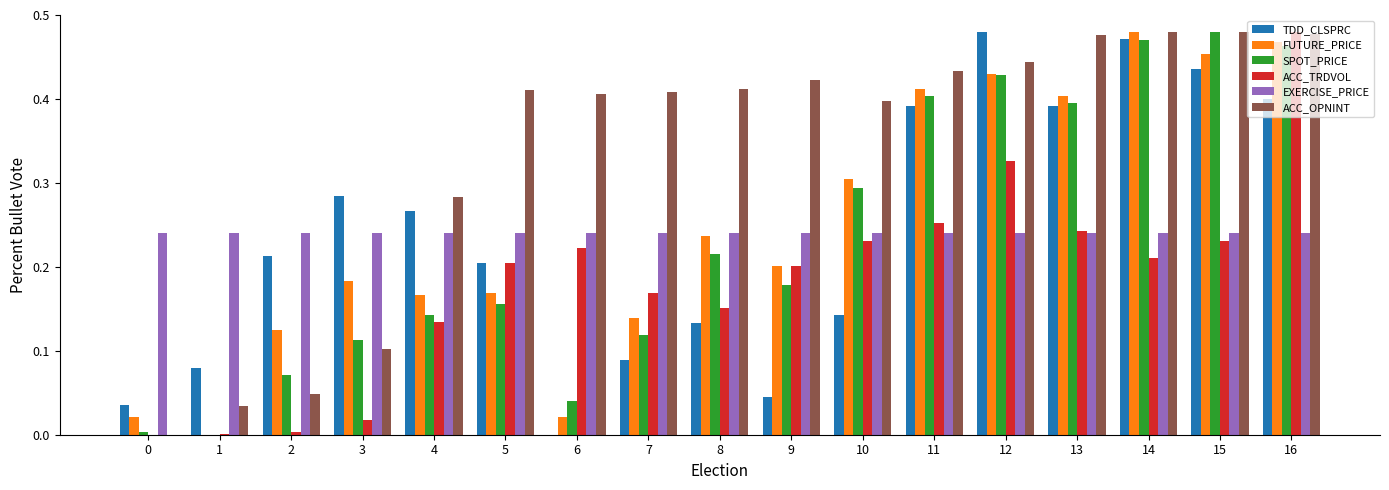

What is the sum of all FUTURE_PRICE values?

4.2